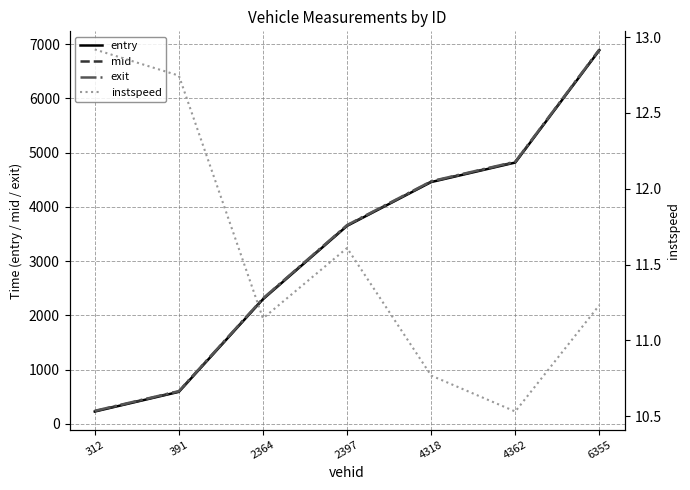

List the series in order of their peak value, lowest first.

instspeed, entry, mid, exit